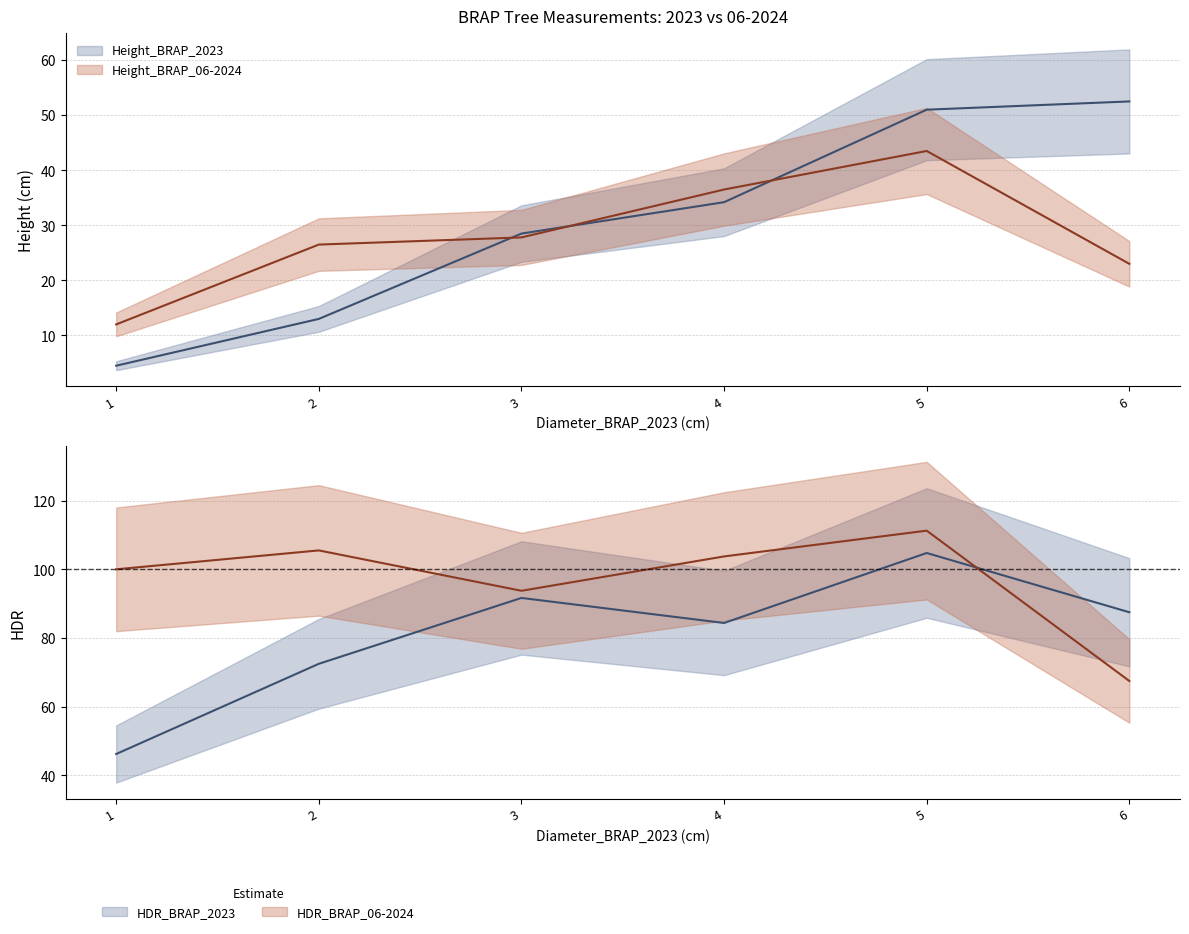

What is the value of the Mean_HDR_2023 point at the 1st from the left?

46.2